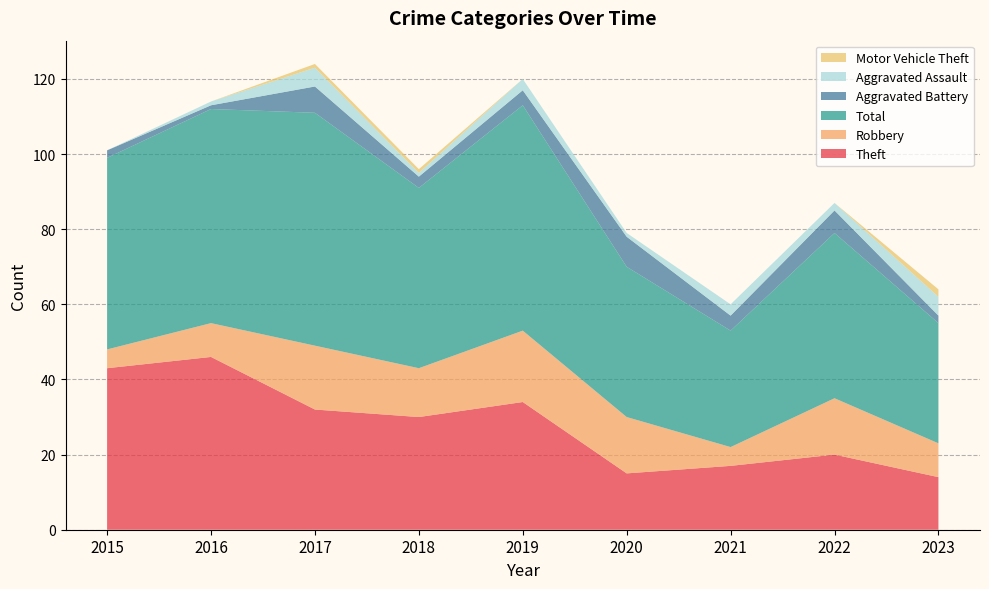

Reading left to right, what are all the values shown in this chart?

Theft: 2015=43	2016=46	2017=32	2018=30	2019=34	2020=15	2021=17	2022=20	2023=14
Robbery: 2015=5	2016=9	2017=17	2018=13	2019=19	2020=15	2021=5	2022=15	2023=9
Total: 2015=51	2016=57	2017=62	2018=48	2019=60	2020=40	2021=31	2022=44	2023=32
Aggravated Battery: 2015=2	2016=1	2017=7	2018=3	2019=4	2020=8	2021=4	2022=6	2023=2
Aggravated Assault: 2015=0	2016=1	2017=5	2018=1	2019=3	2020=1	2021=3	2022=2	2023=5
Motor Vehicle Theft: 2015=0	2016=0	2017=1	2018=1	2019=0	2020=0	2021=0	2022=0	2023=2